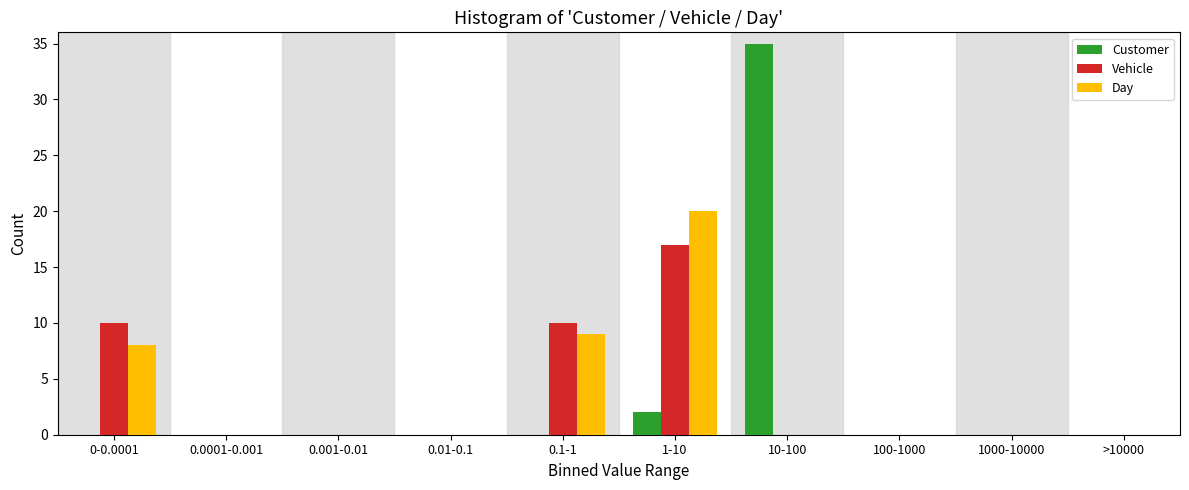

Reading left to right, what are all the values shown in this chart?

Customer: 0-0.0001=0	0.0001-0.001=0	0.001-0.01=0	0.01-0.1=0	0.1-1=0	1-10=2	10-100=35	100-1000=0	1000-10000=0	>10000=0
Vehicle: 0-0.0001=10	0.0001-0.001=0	0.001-0.01=0	0.01-0.1=0	0.1-1=10	1-10=17	10-100=0	100-1000=0	1000-10000=0	>10000=0
Day: 0-0.0001=8	0.0001-0.001=0	0.001-0.01=0	0.01-0.1=0	0.1-1=9	1-10=20	10-100=0	100-1000=0	1000-10000=0	>10000=0